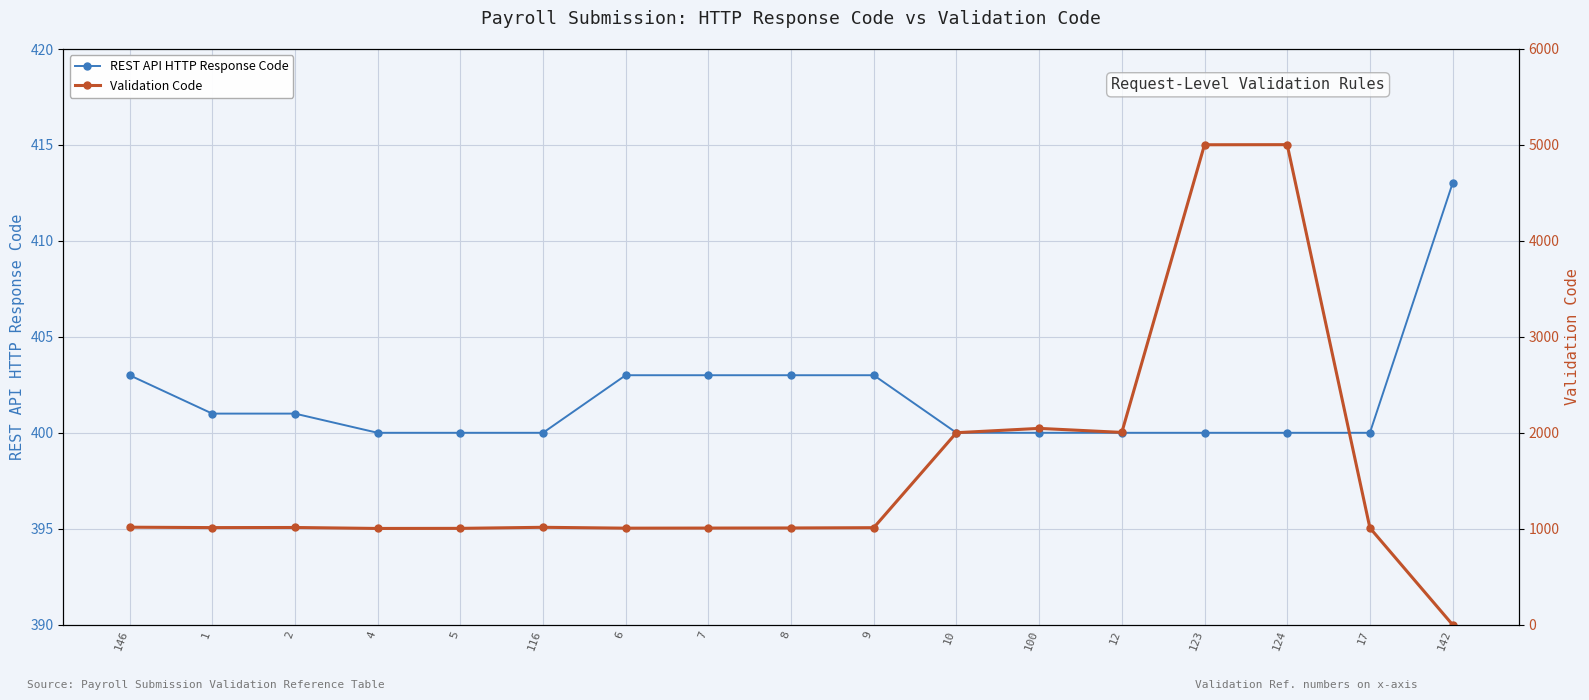

At 142, list the series in order from smallest to largest.

Validation Code, REST API HTTP Response Code